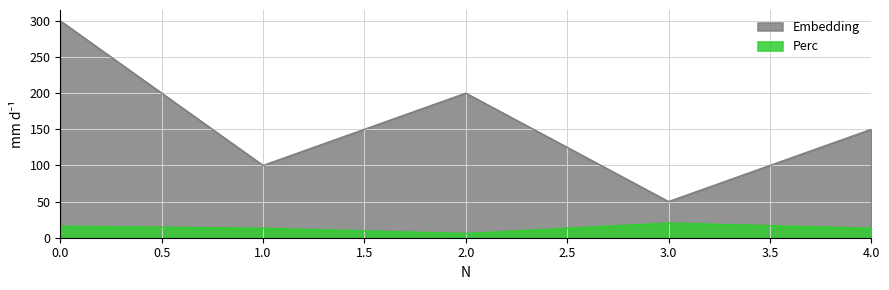

What is the total value across all series at 4.0?

163.0